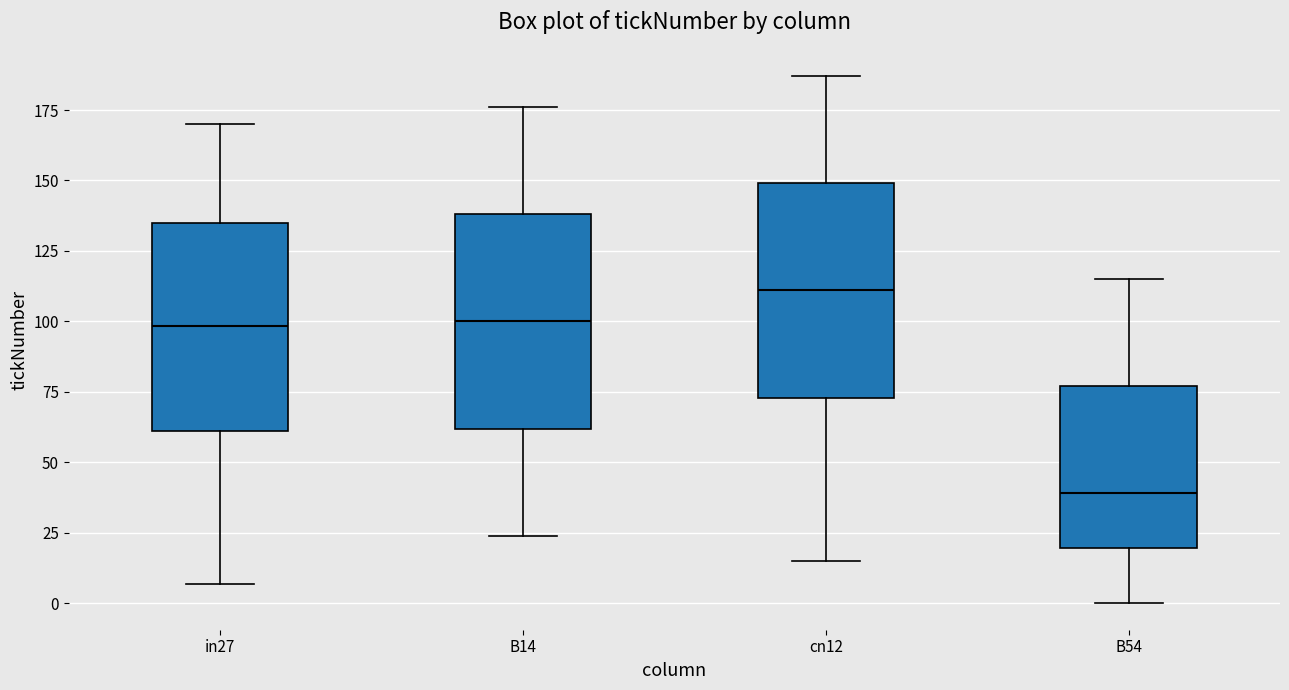

Where does the lower whisker of the box for B14 end on the y-axis? The values are not printed on the chart, so give them approximately, as read against the axis.

25